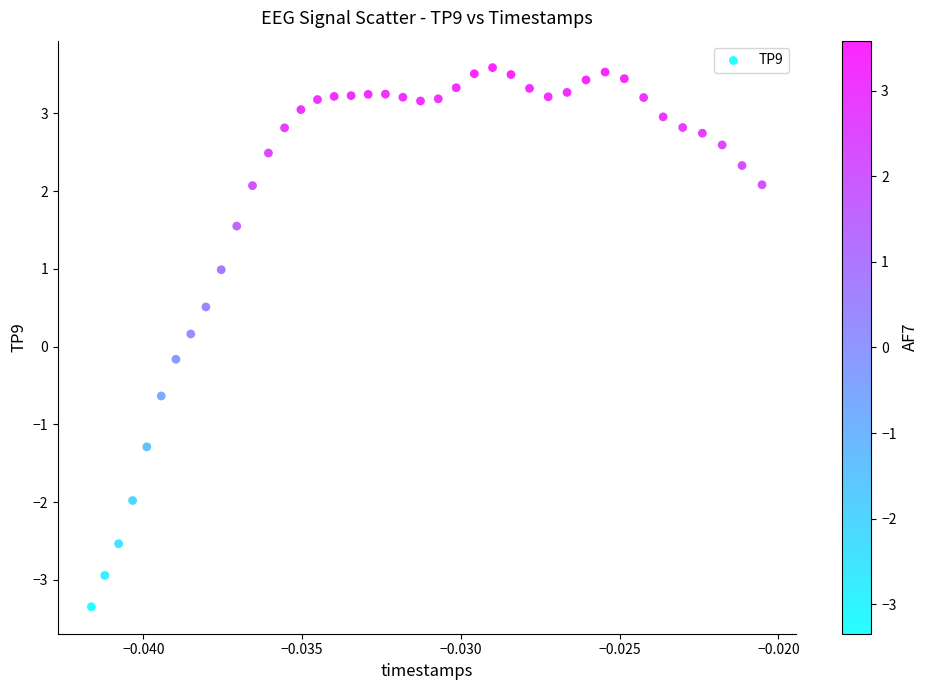

What is the range of Y values (max minus min)?

6.9